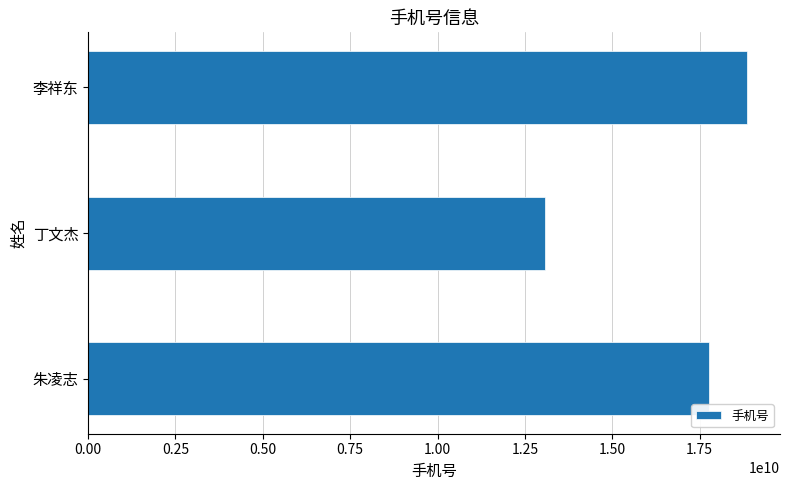

What is the minimum value shown in the chart?

13085549318